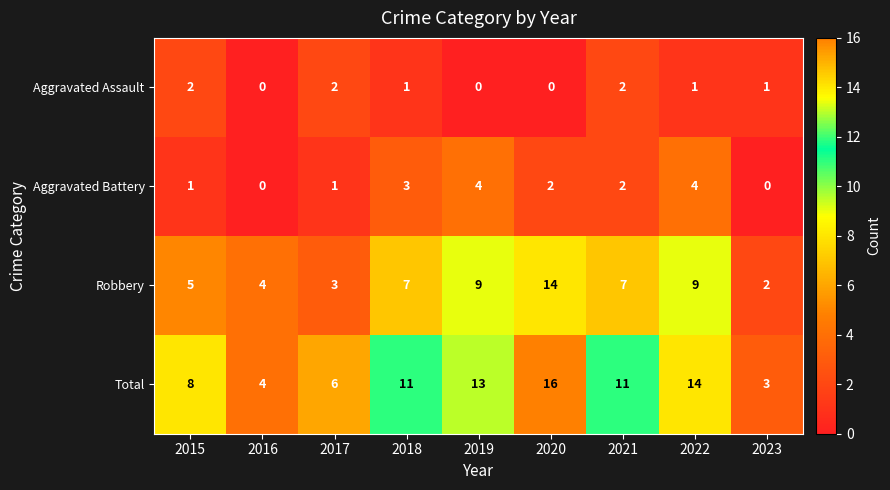

List the series in order of their peak value, highest first.

Total, Robbery, Aggravated Battery, Aggravated Assault